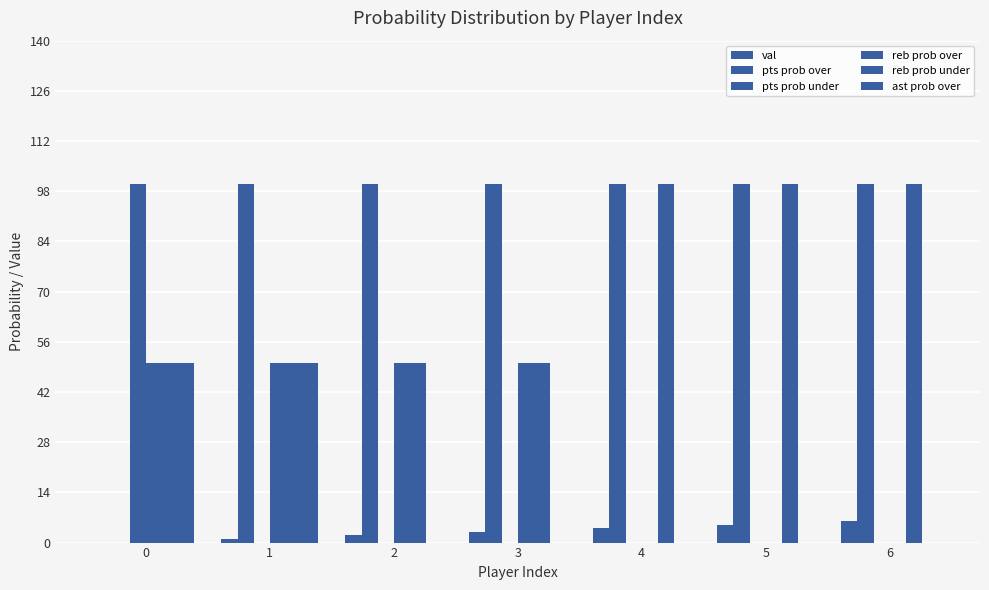

How many groups of bars are there?

7